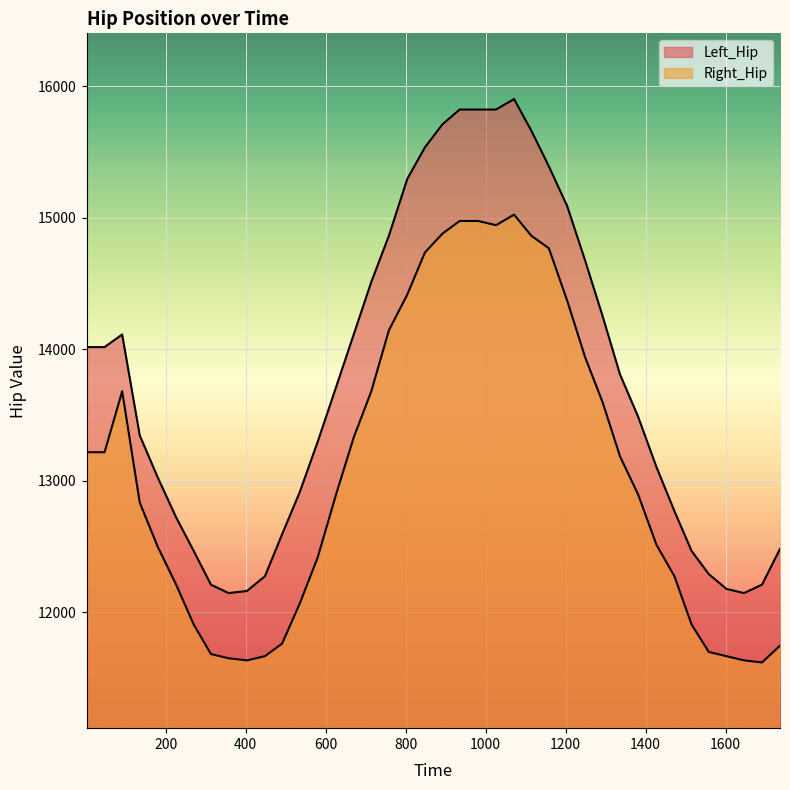

How many values in the Right_Hip series exceed 12896?

19